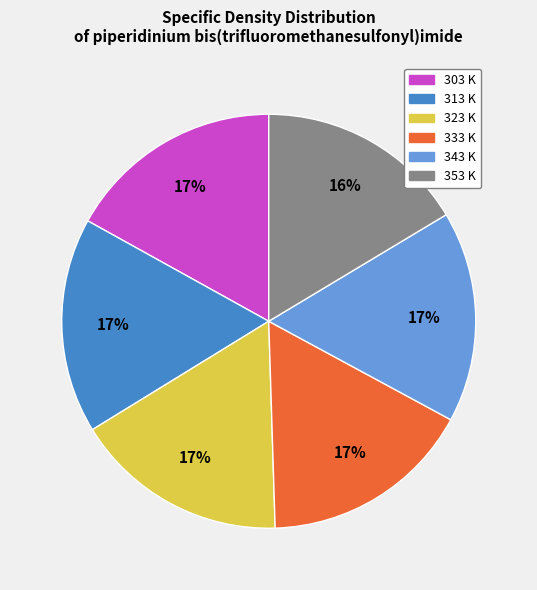

To the nearest percent, what is the difference between the largest and smallest slice percentages?

1%